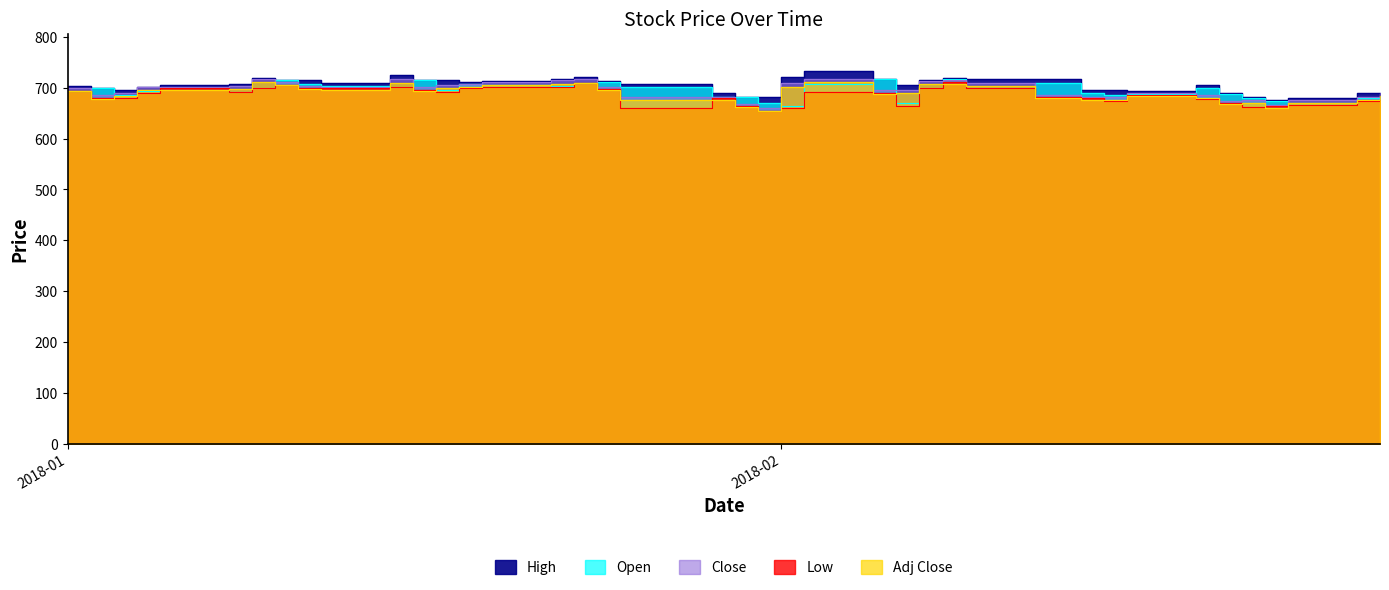

What position from the left is 2018-01-29?

20